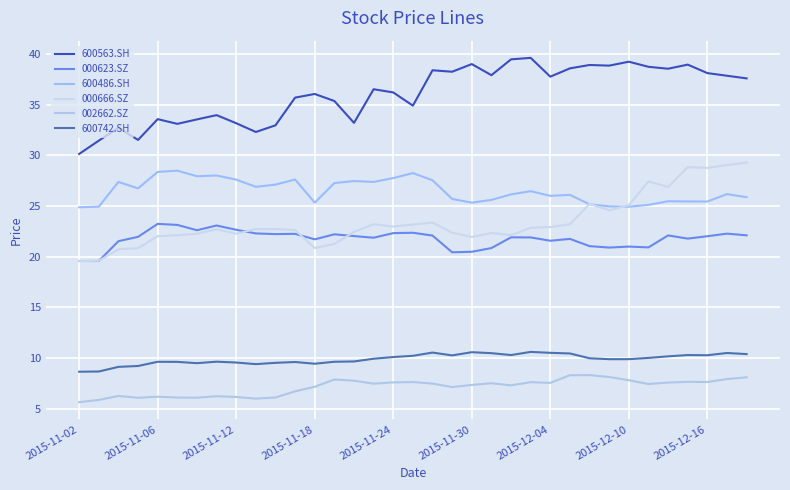

True or false: 002662.SZ and 600563.SH cross at least once.

False